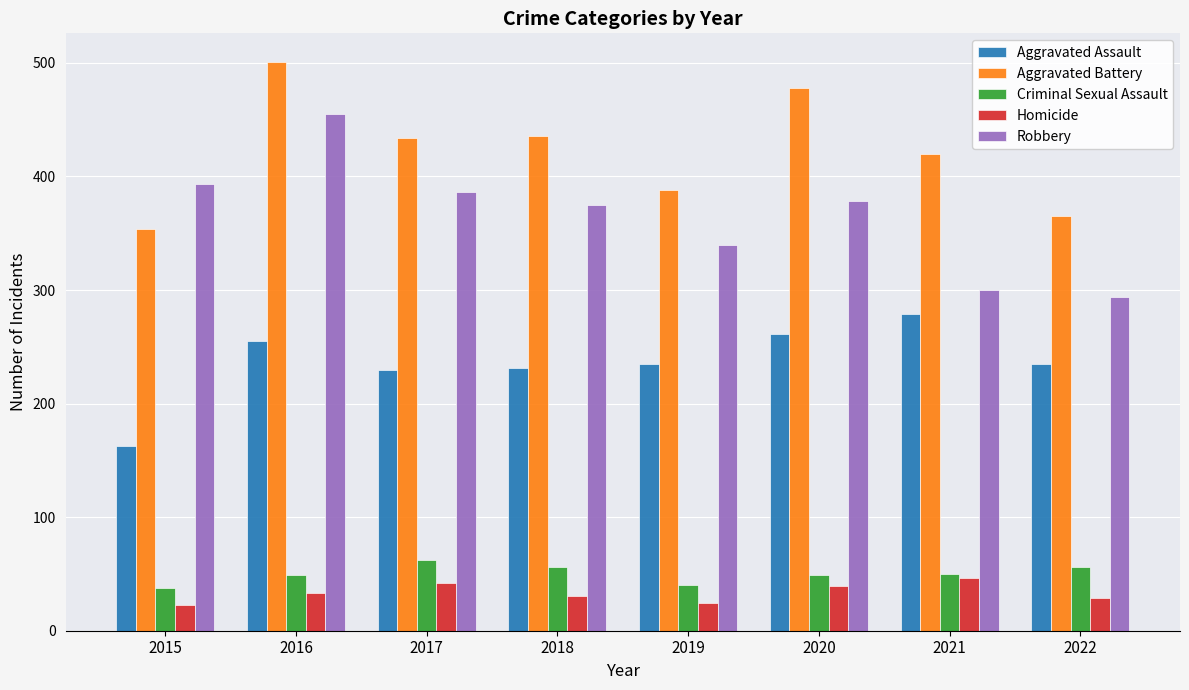

At how many categories does at least one series exceed 397?

5